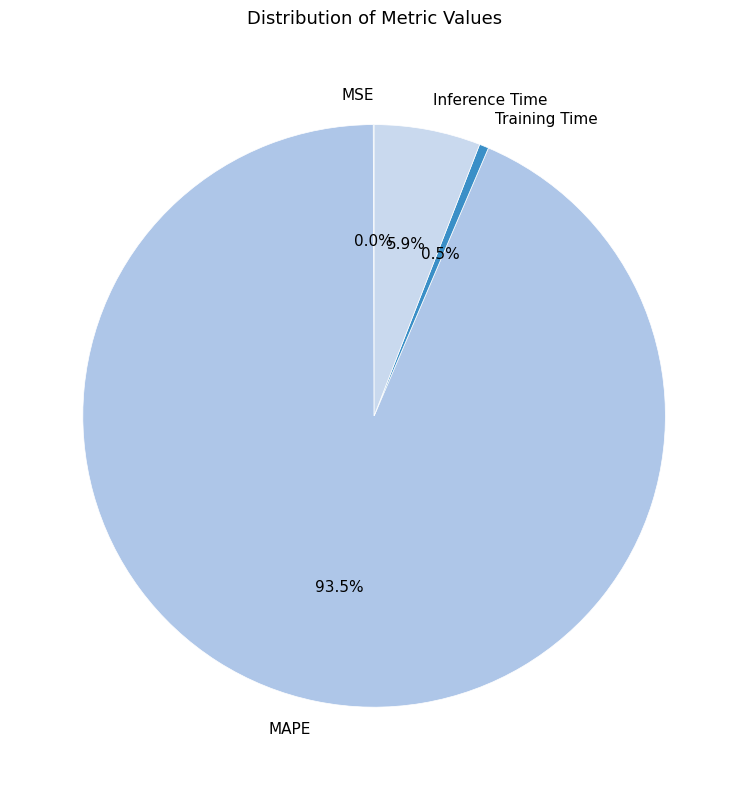

To the nearest percent, what is the average slice percentage?

25%